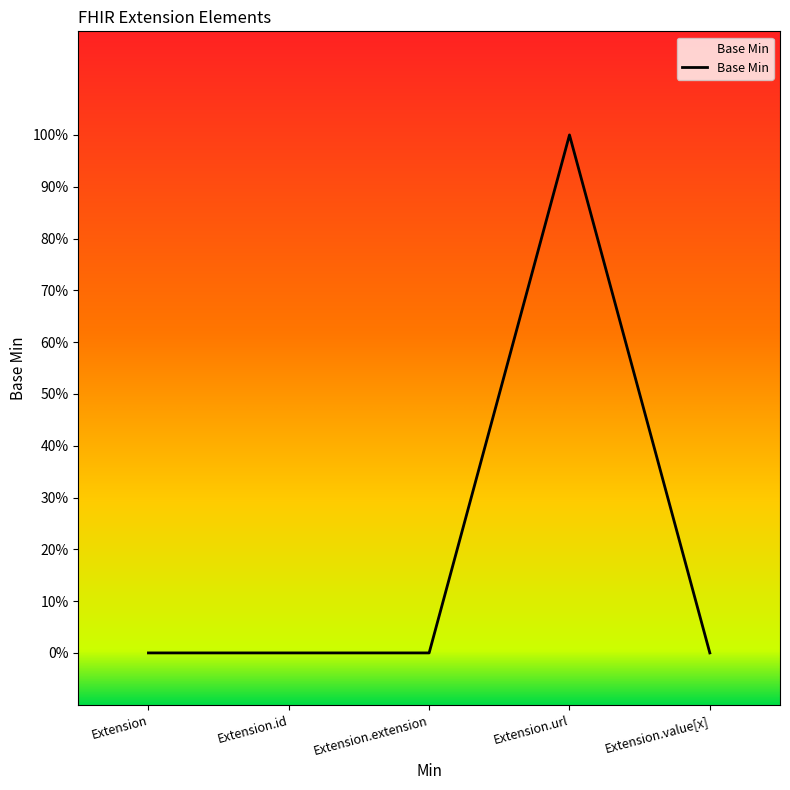

At which label is the value closest to 0?

Extension